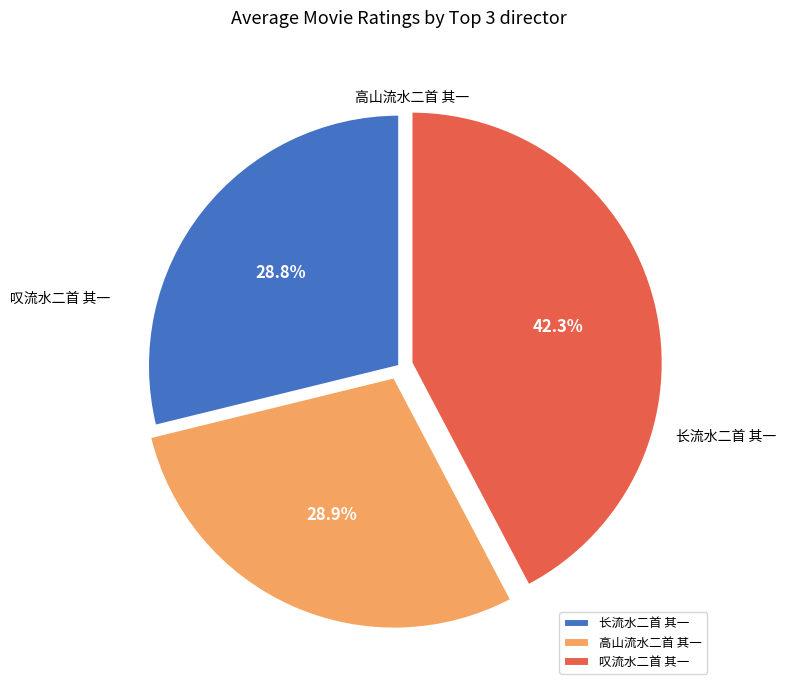

Is 叹流水二首 其一 the majority of the pie?

No